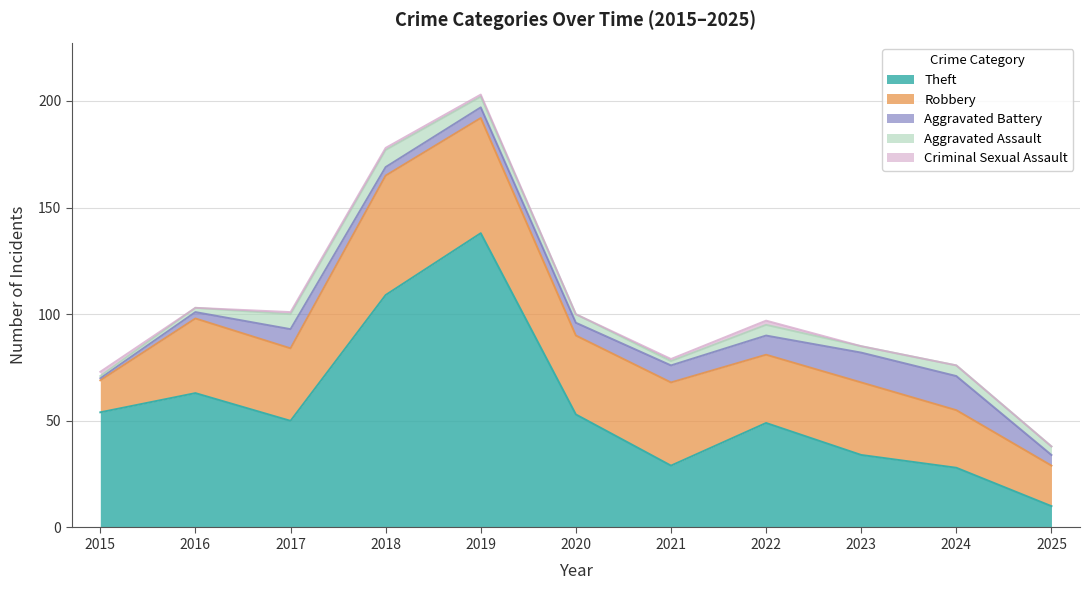

At which category does the chart reach its minimum across all series?

2016